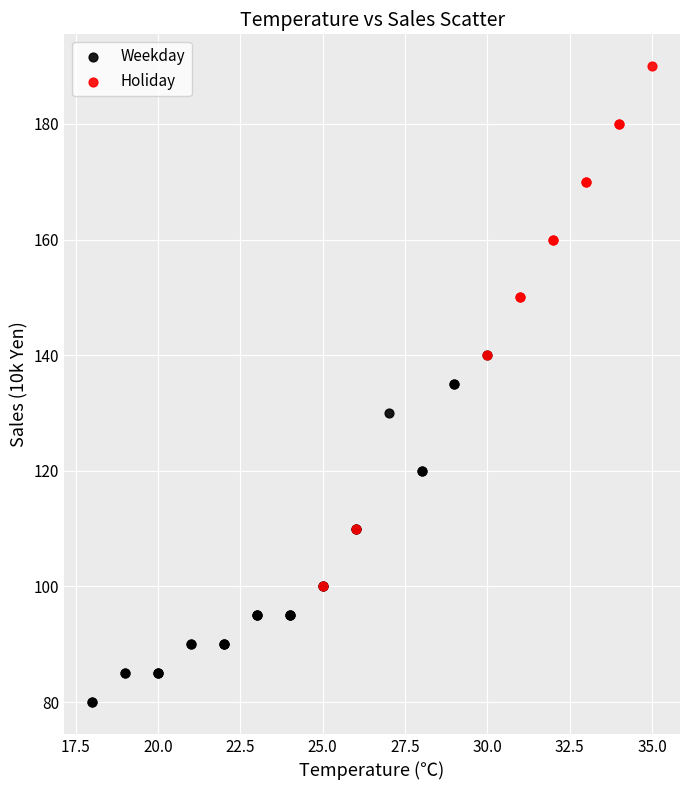

What are all the series names shown in the legend?

Weekday, Holiday